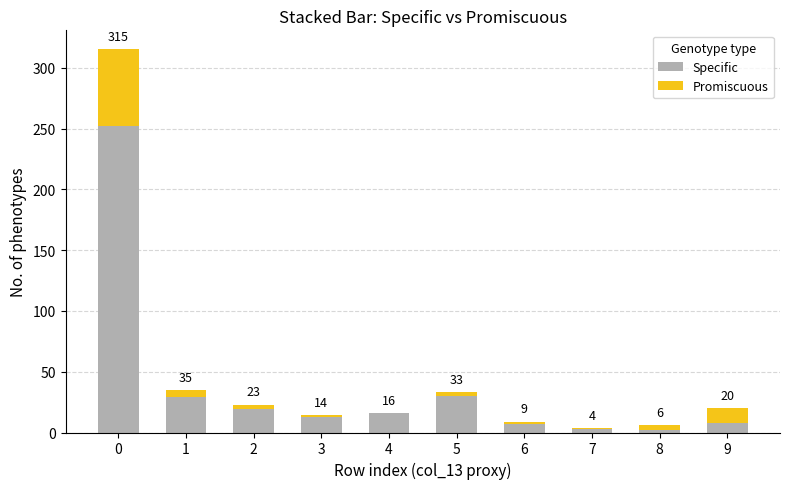

What are all the series names shown in the legend?

Specific, Promiscuous